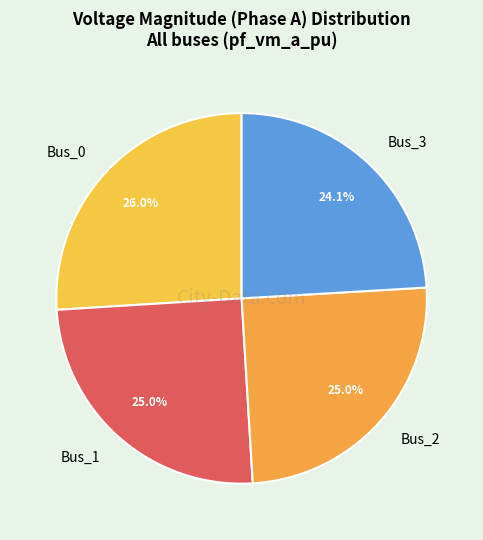

Does Bus_1 represent more than half of the total?

No